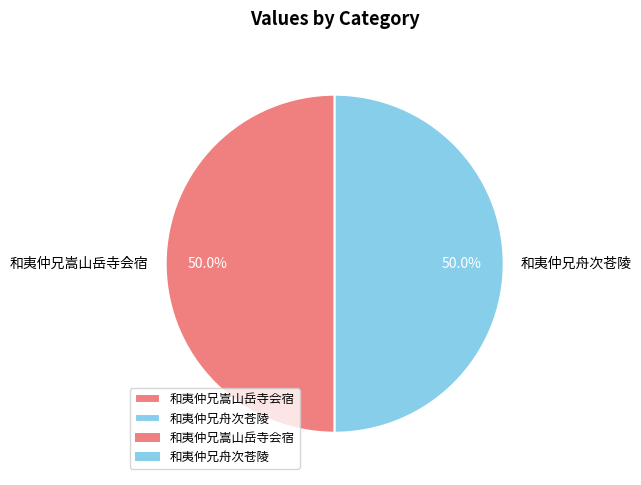

How many segments does this pie chart have?

2